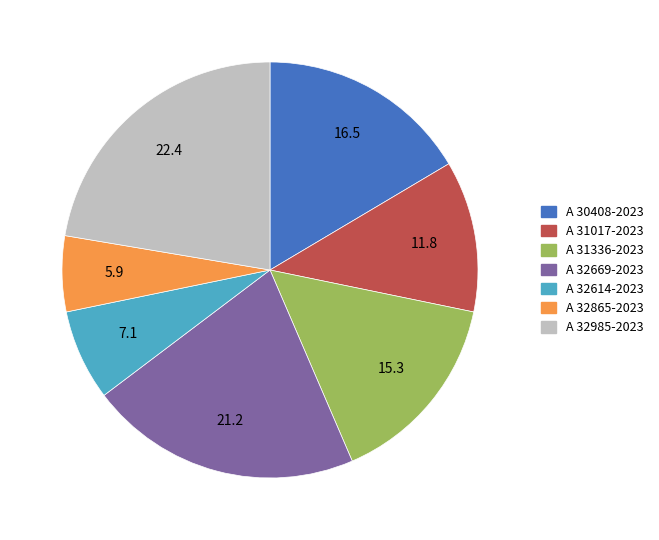

Rank the categories by value from highest to lowest.

A 32985-2023, A 32669-2023, A 30408-2023, A 31336-2023, A 31017-2023, A 32614-2023, A 32865-2023